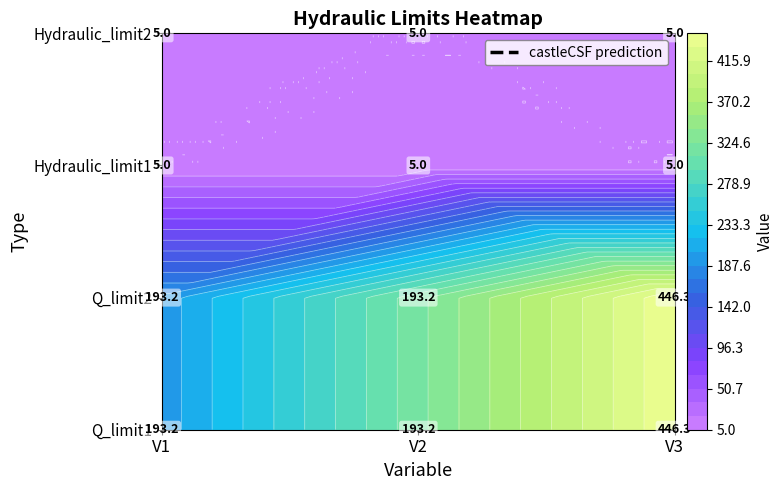

What value does the Q_limit2 series have at V3?

446.3